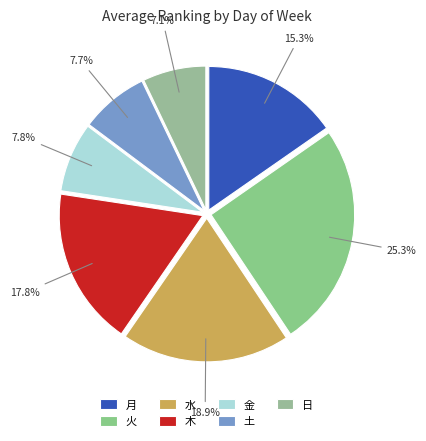

Is the sum of 火 and 水 greater than half?

No